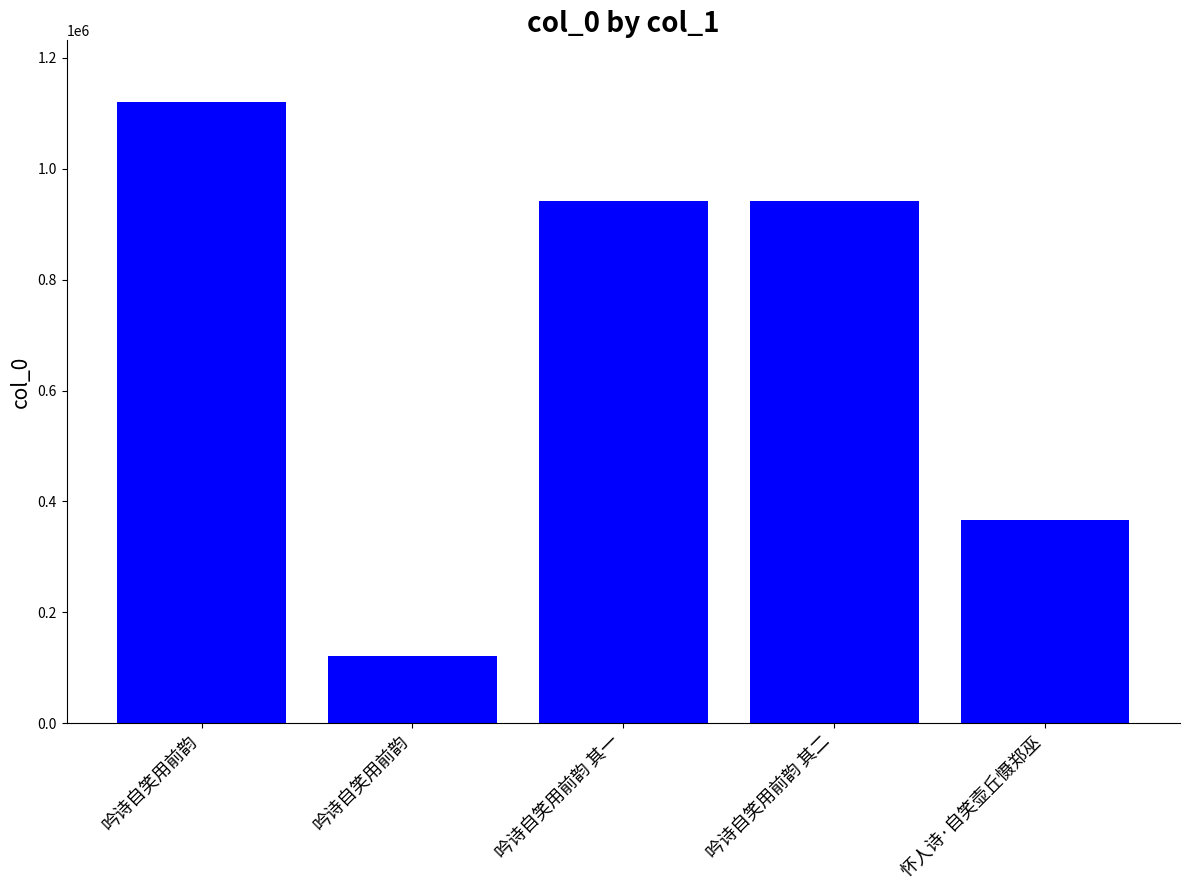

What is the minimum value shown in the chart?

121828